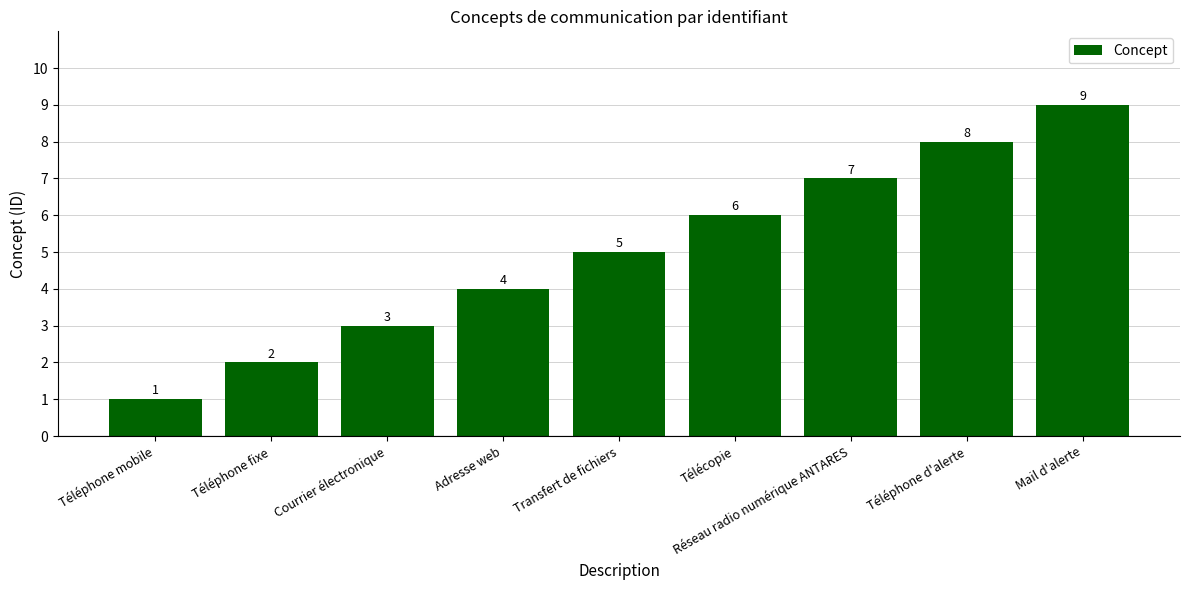

Reading left to right, extract all data points from this chart.

1	2	3	4	5	6	7	8	9